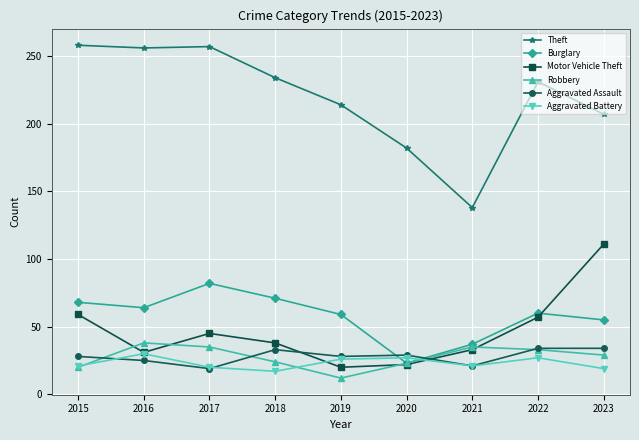

Which series has the largest range (max minus min)?

Theft